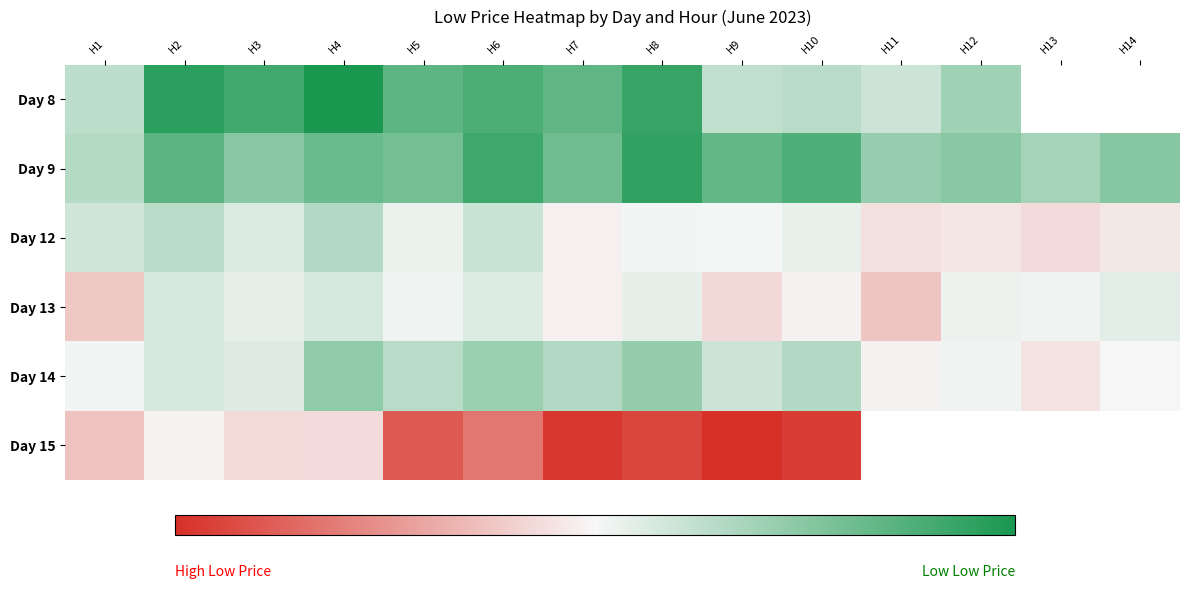

Count the number of categories in the chart.

14